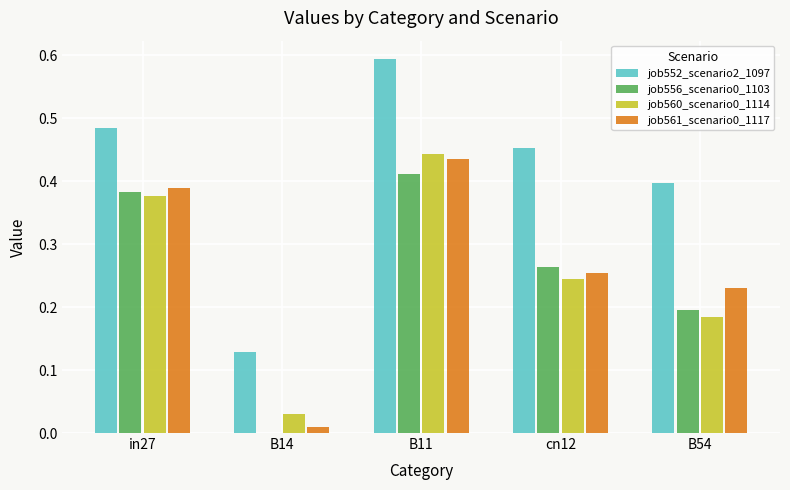

Is the value of job552_scenario2_1097 at in27 greater than the value of job560_scenario0_1114 at B54?

Yes